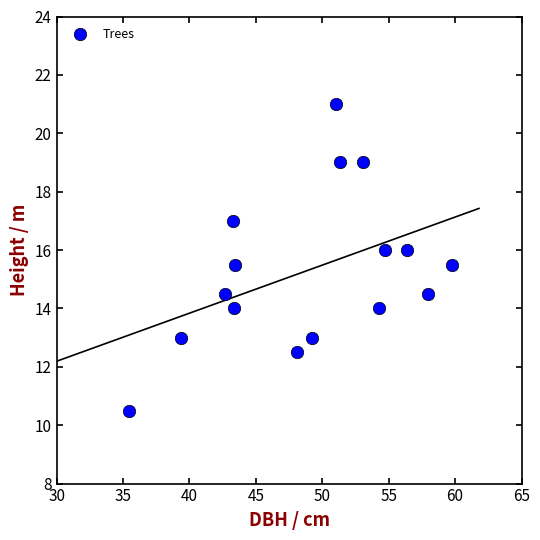

What is the range of X values (max minus min)?

24.3